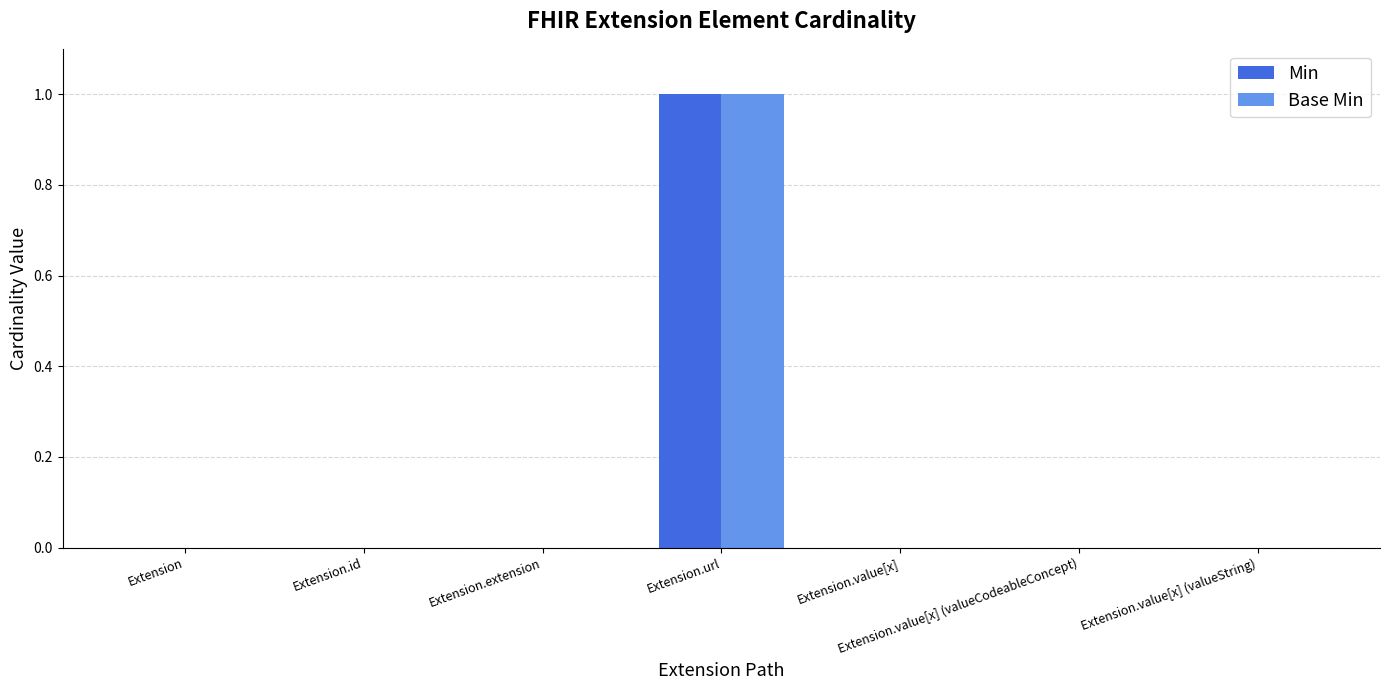

Reading right to left, what are all the values shown in this chart?

Min: 0	0	0	1	0	0	0
Base Min: 0	0	0	1	0	0	0